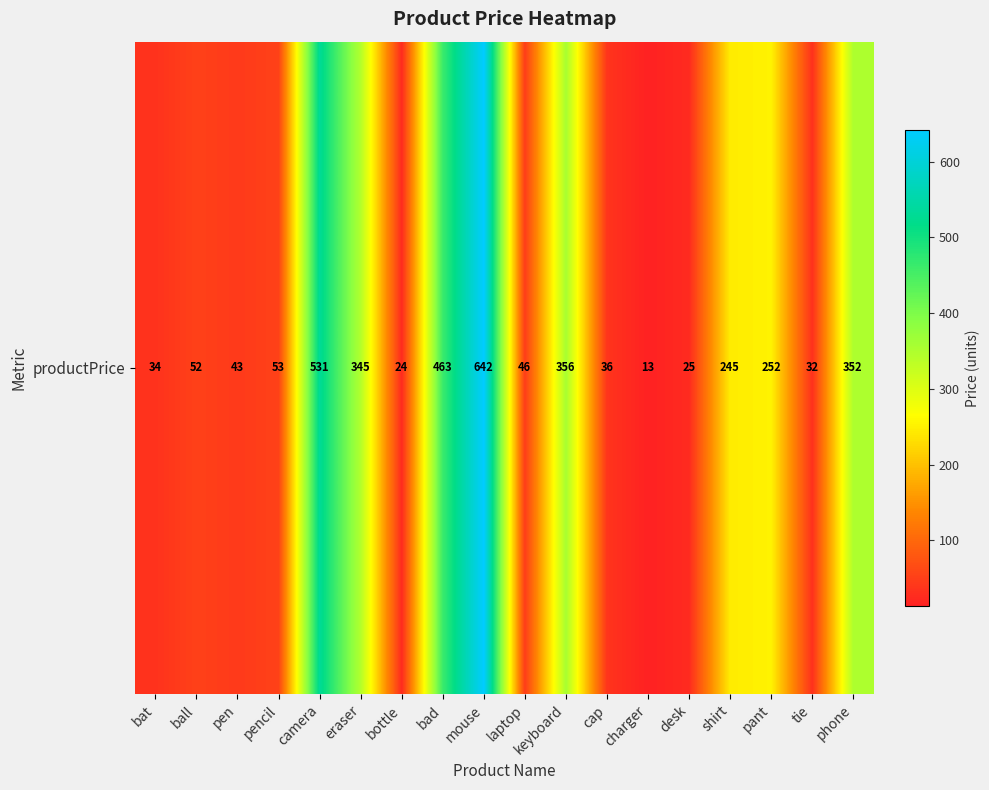

Reading left to right, list all the values displayed in this chart.

34	52	43	53	531	345	24	463	642	46	356	36	13	25	245	252	32	352